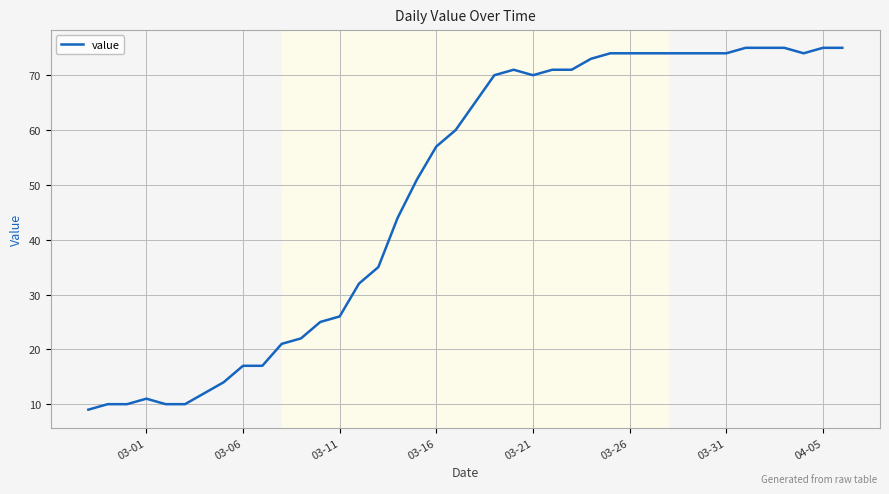

What is the difference between the maximum and minimum values?

66